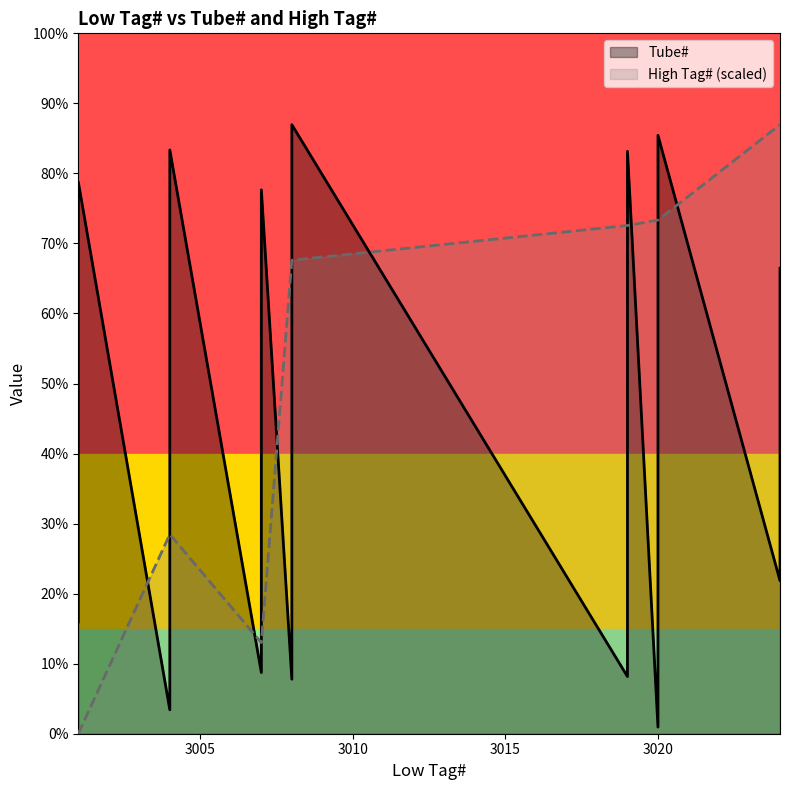

Where does the High Tag# series first go above 356?

3008